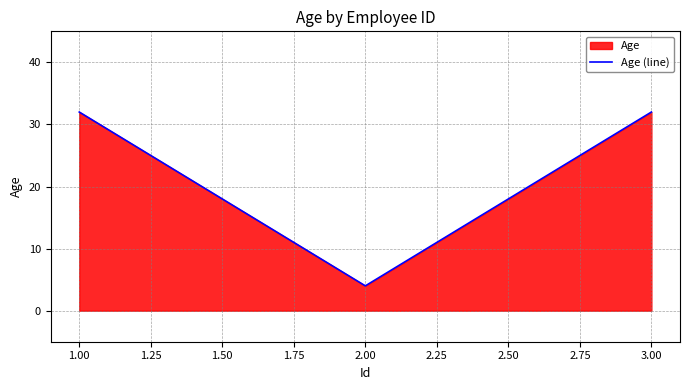

What is the difference between the maximum and minimum values?

28